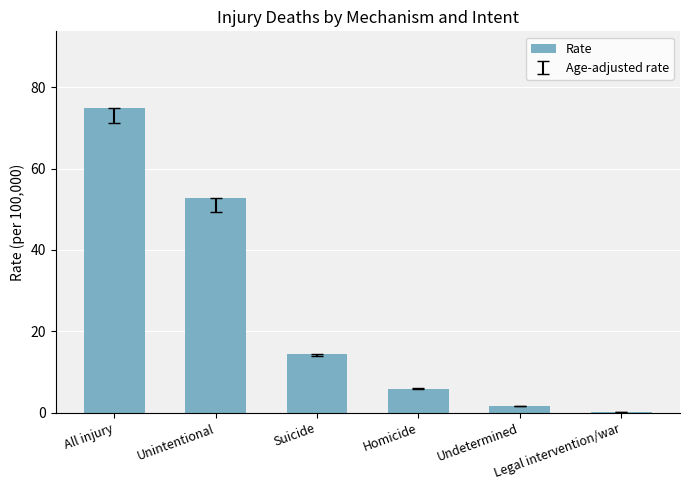

Which category has the highest value across all series?

All injury